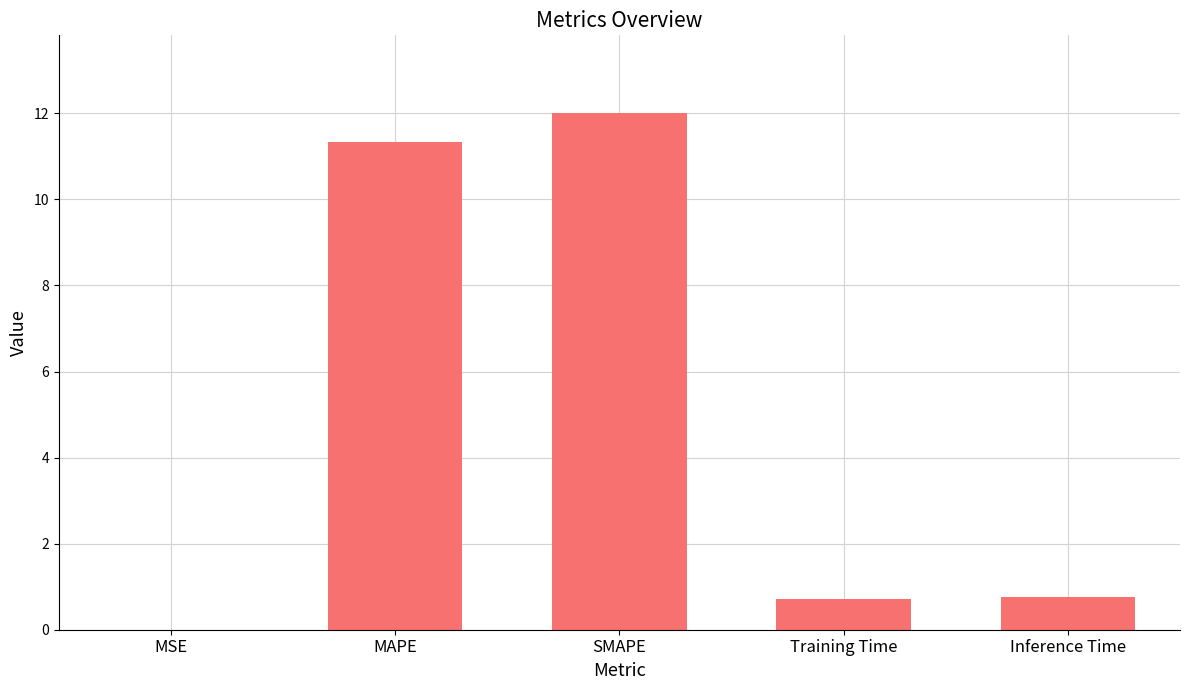

Which category has the highest value across all series?

SMAPE